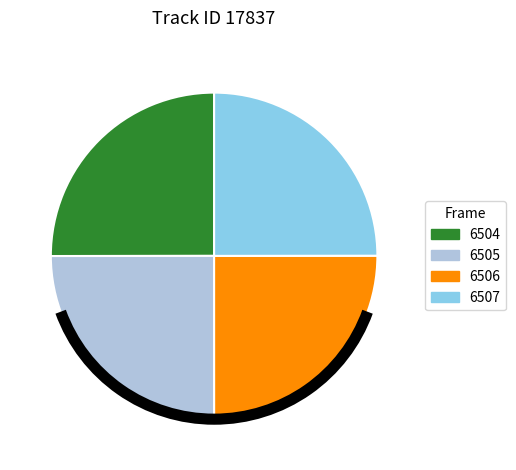

Approximately how many times larger is the value at 6506 compared to 6504?

1.0